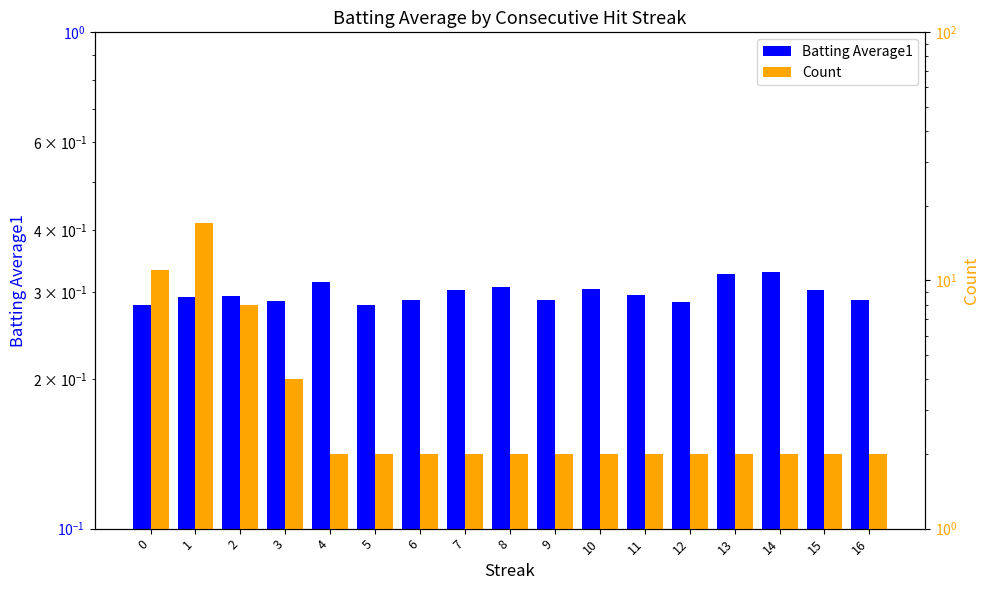

Rank the series by their maximum value, from lowest to highest.

Batting Average1, Count